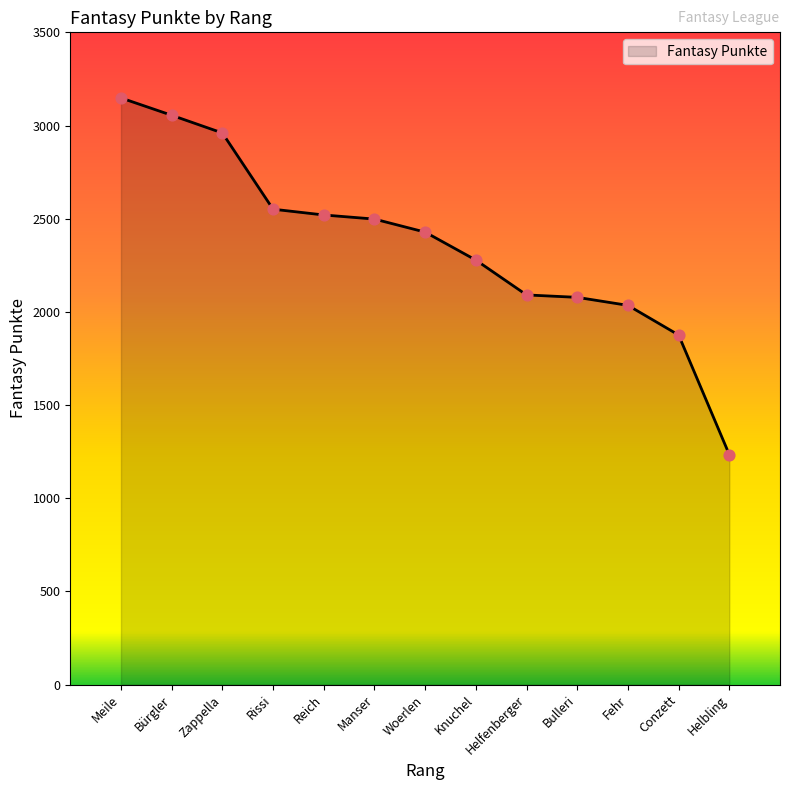

What is the ratio of the value at Bulleri to the value at Reich?

0.8